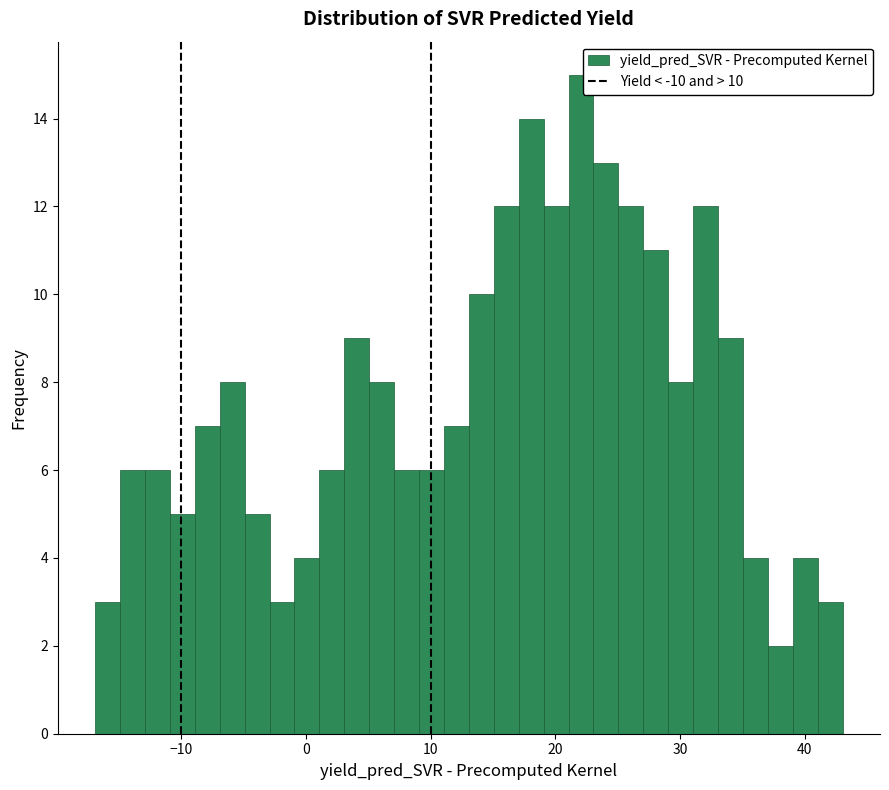

Read against the x-axis, roughly where is the centre of the tallest bar?

22